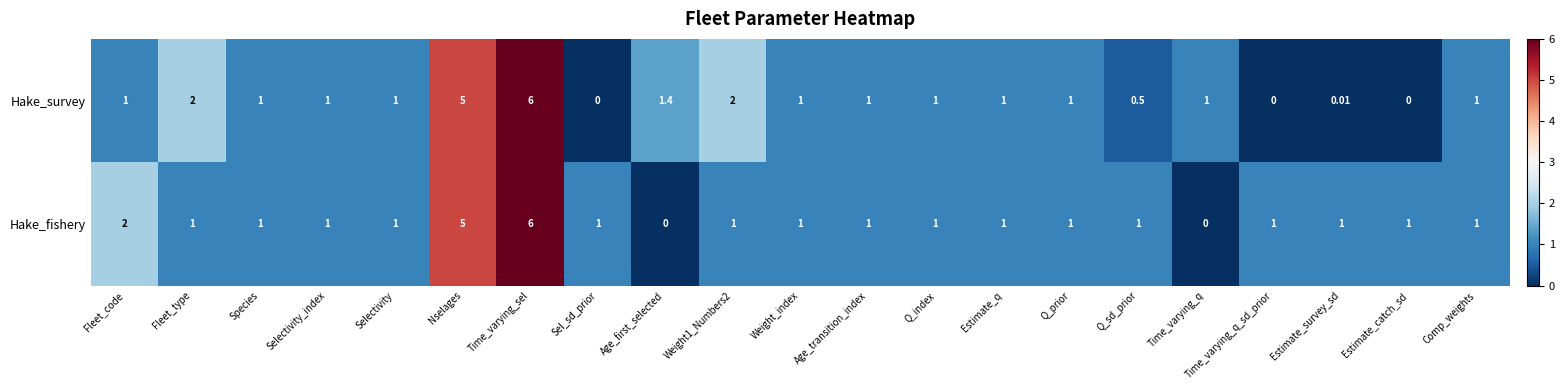

What is the total value across all series at Q_prior?

2.0